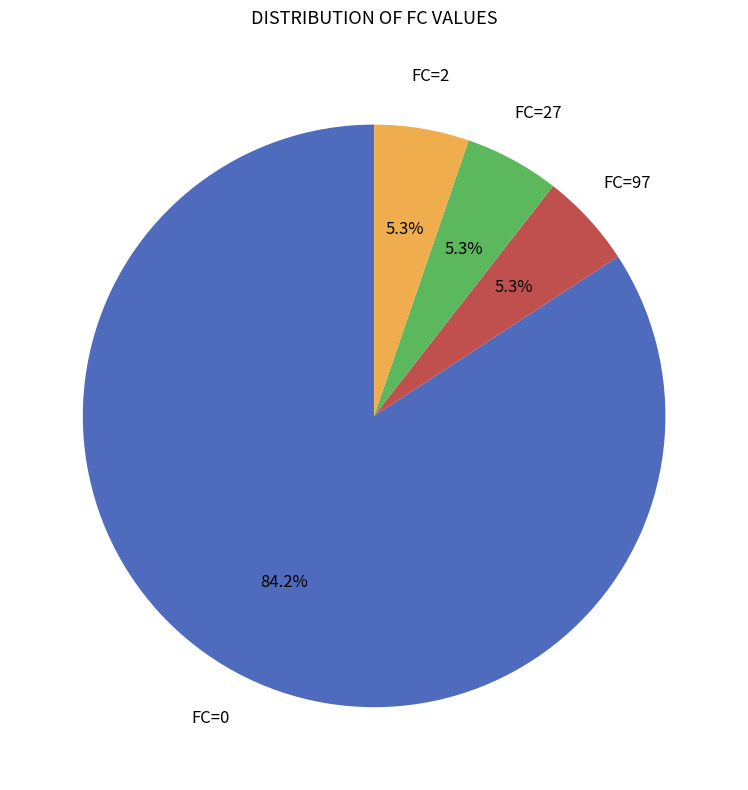

Is there any slice that represents more than half of the pie?

Yes